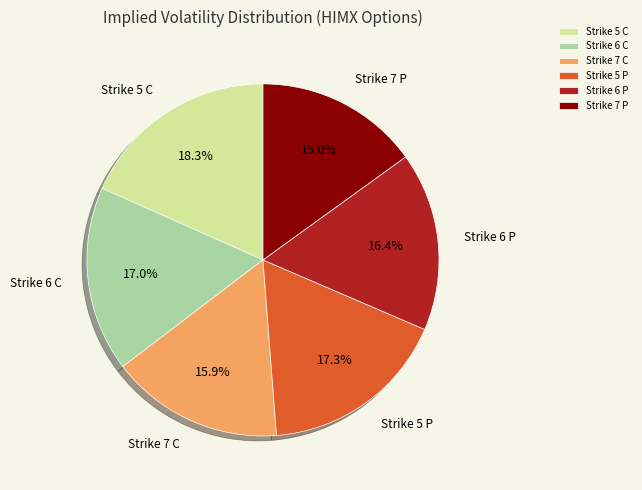

To the nearest percent, what portion does Strike 7 P represent?

15%